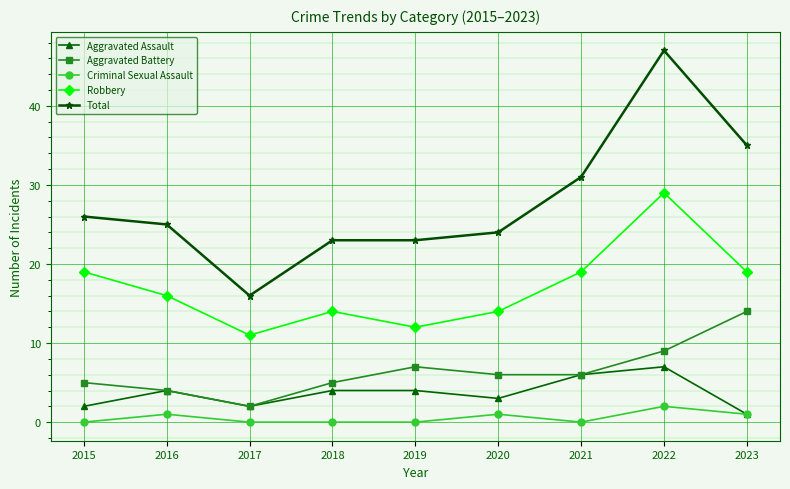

Which category has the highest value across all series?

2022